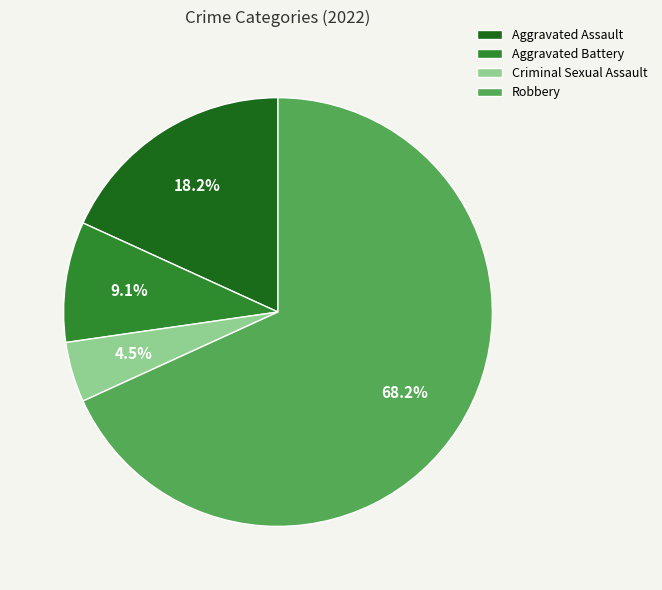

Is Robbery the majority of the pie?

Yes